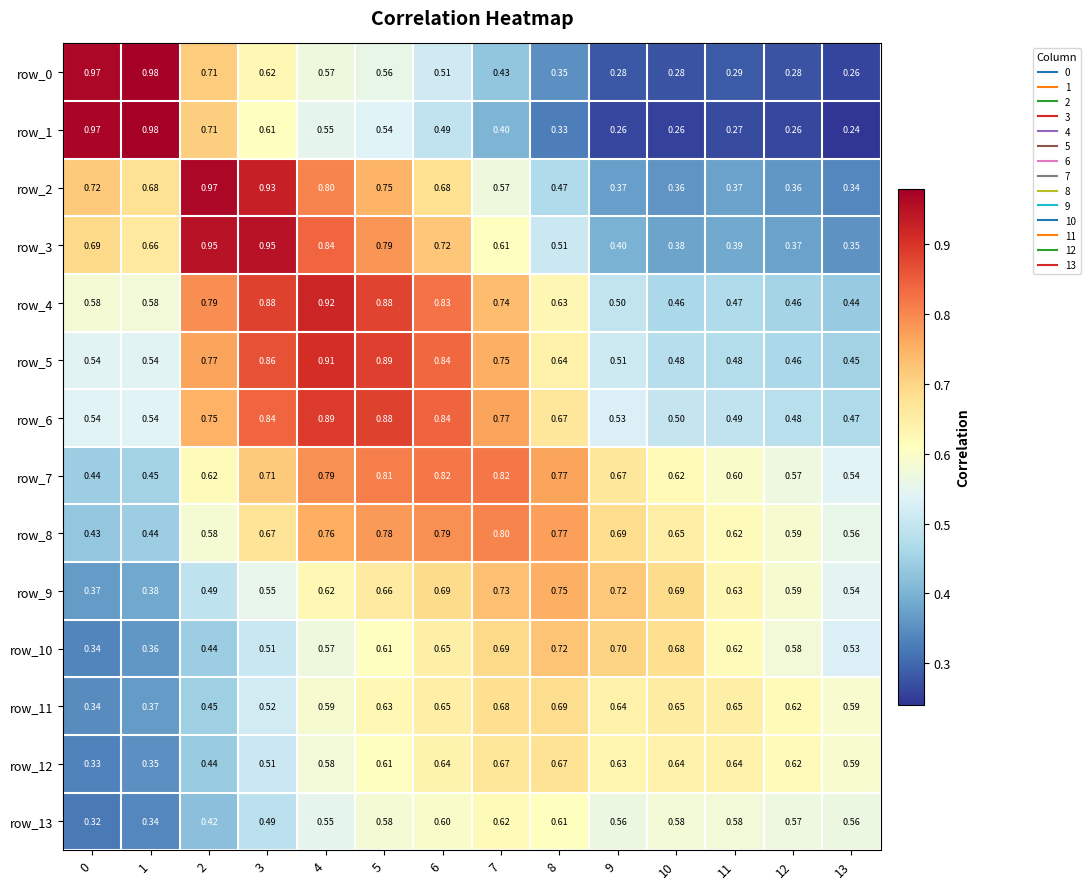

How many row_5 values are between 0 and 1?

14